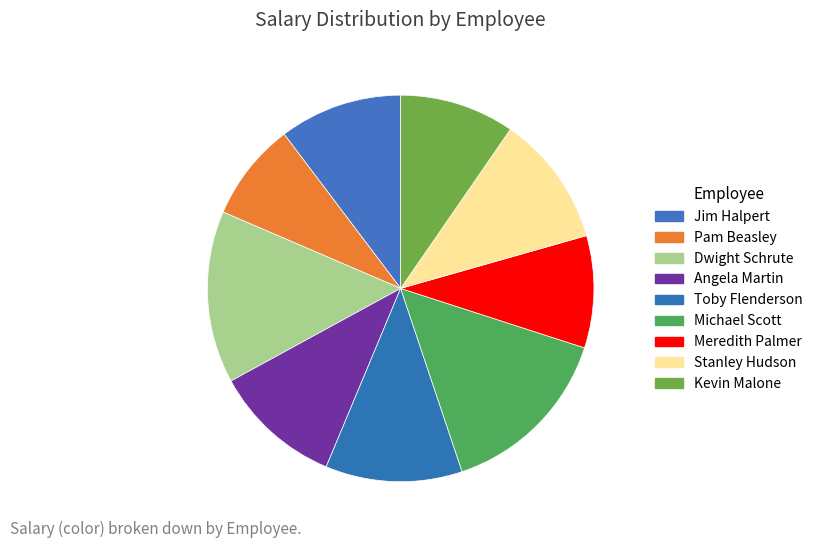

Is there any slice that represents more than half of the pie?

No